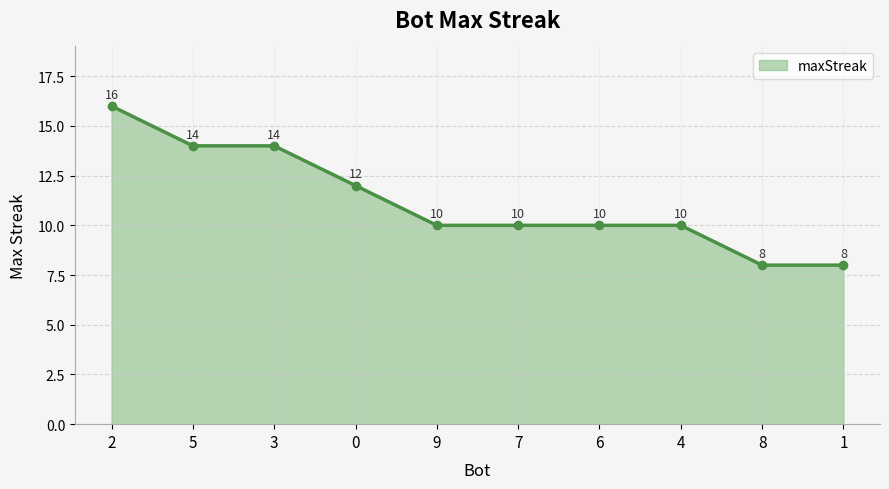

The value at 3 is 7. True or false?

False